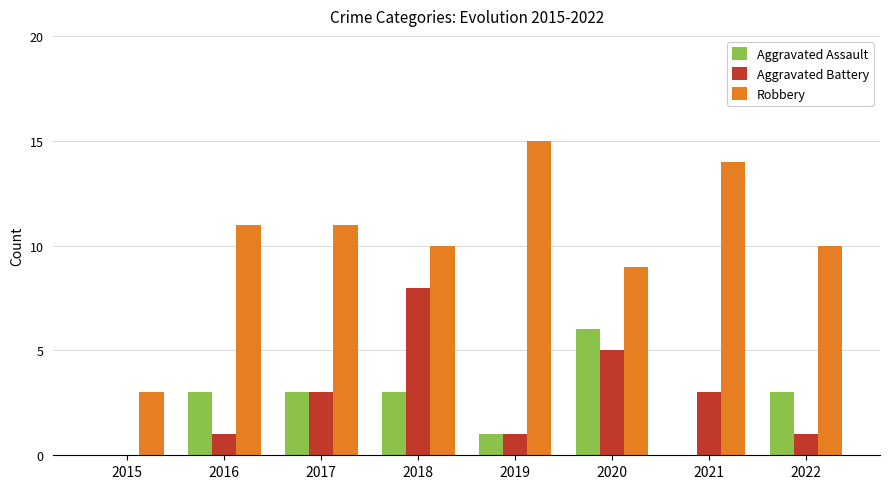

What is the approximate value of Robbery at 2022?

10